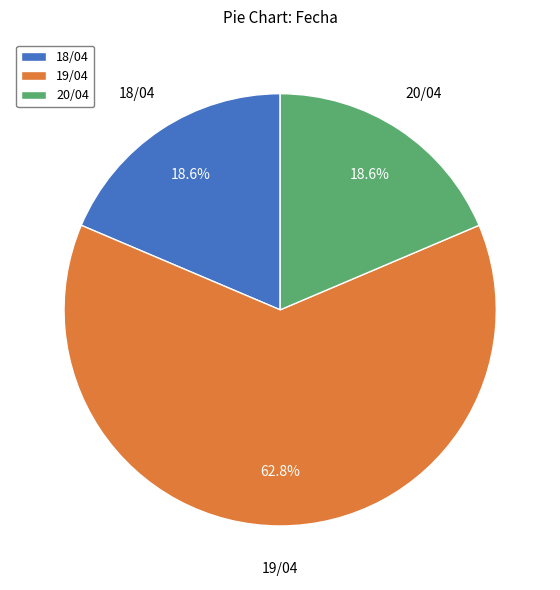

Which category has the biggest portion of the pie?

19/04